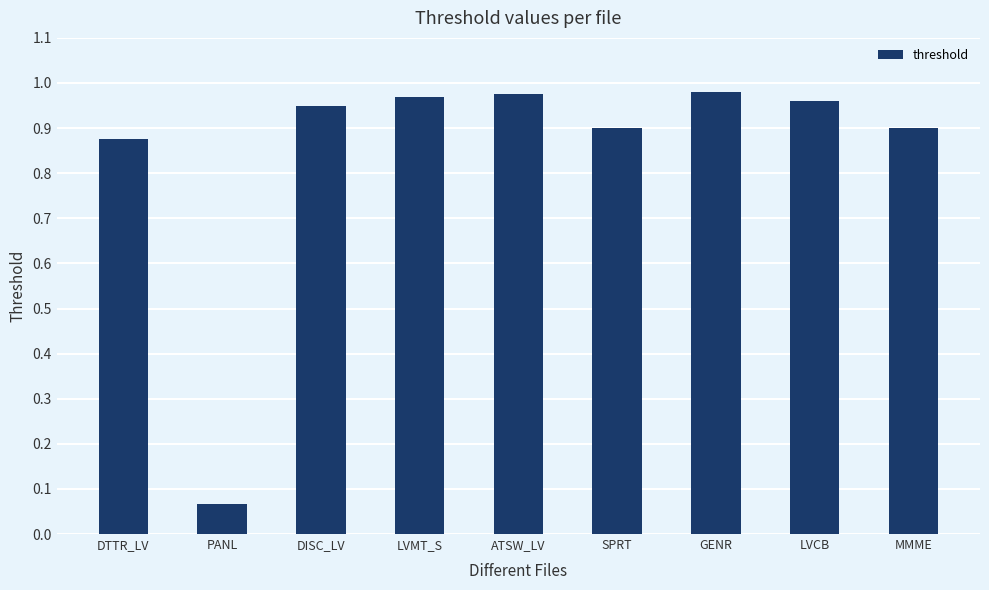

At which label is the value closest to 0?

PANL